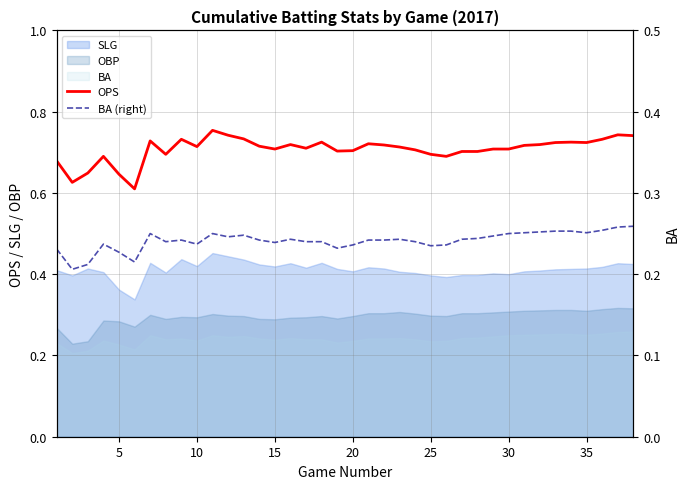

At how many categories does at least one series exceed 0?

38